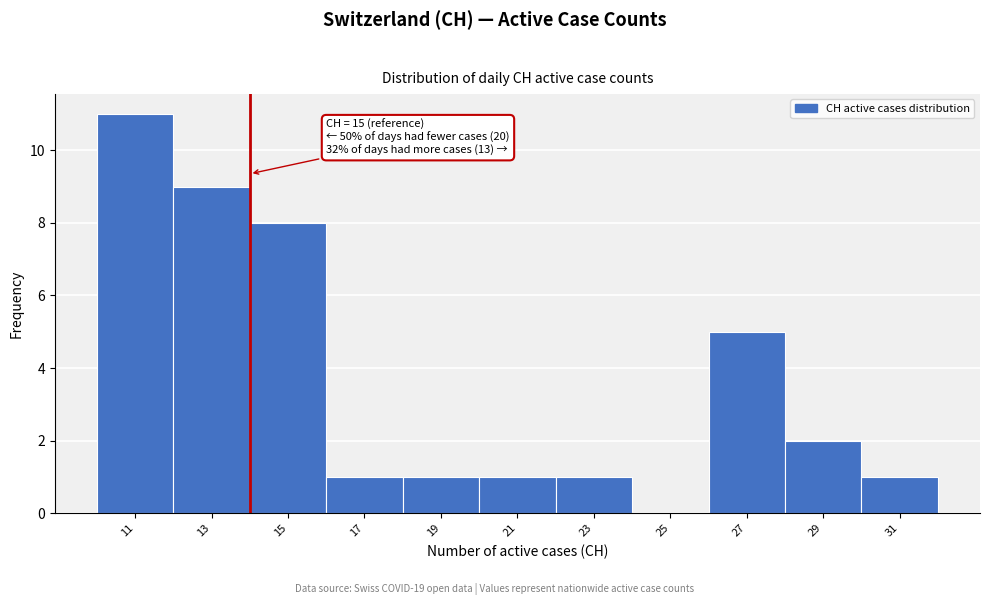

Reading right to left, list all the values displayed in this chart.

31=1	29=2	27=5	25=0	23=1	21=1	19=1	17=1	15=8	13=9	11=11